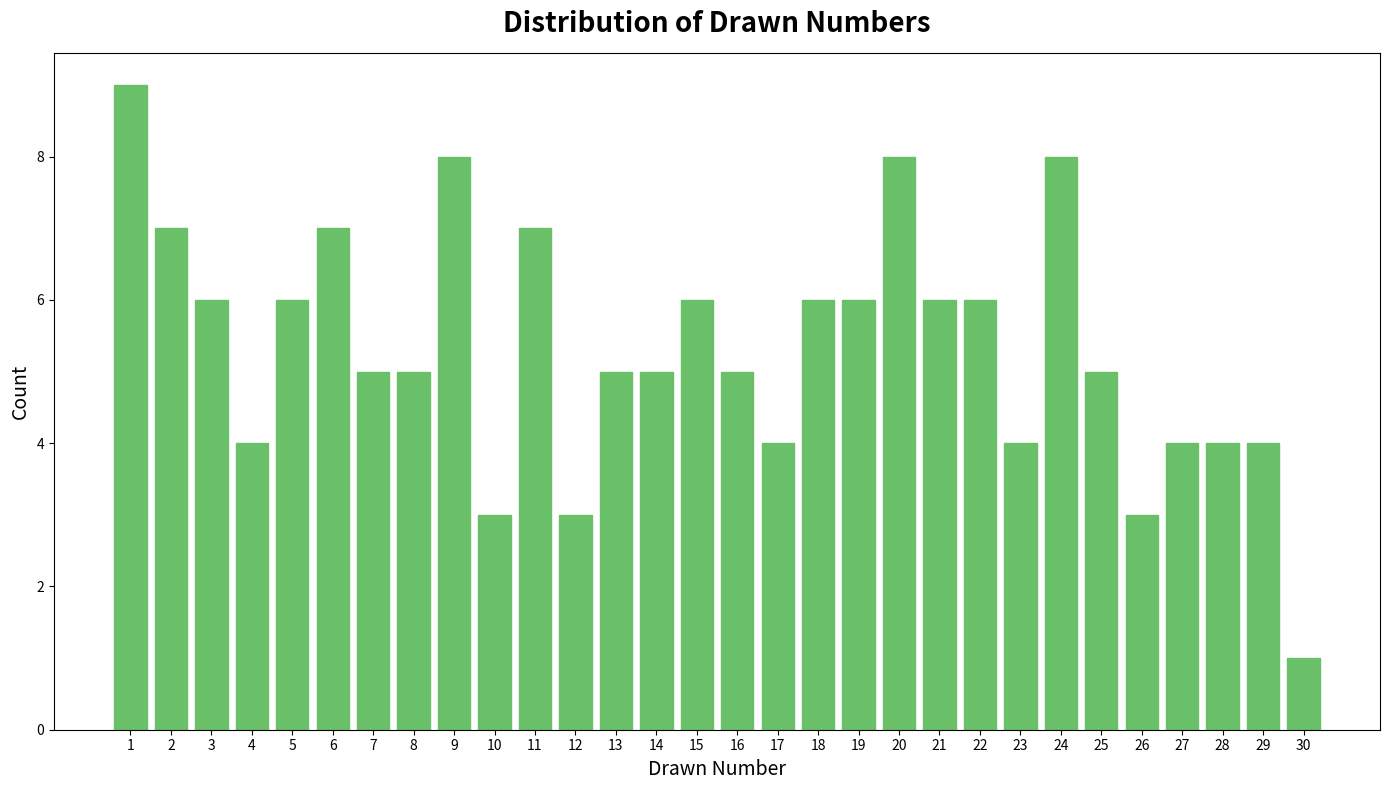

Reading left to right, transcribe all the data shown in this chart.

1=9	2=7	3=6	4=4	5=6	6=7	7=5	8=5	9=8	10=3	11=7	12=3	13=5	14=5	15=6	16=5	17=4	18=6	19=6	20=8	21=6	22=6	23=4	24=8	25=5	26=3	27=4	28=4	29=4	30=1